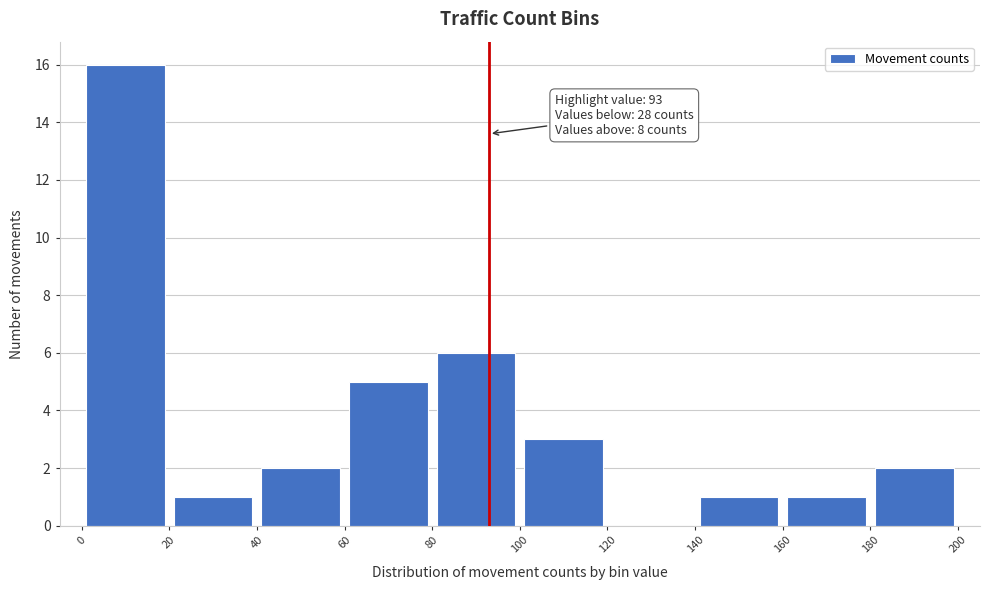

Over which range of the x-axis is the bar tallest?

0 to 20